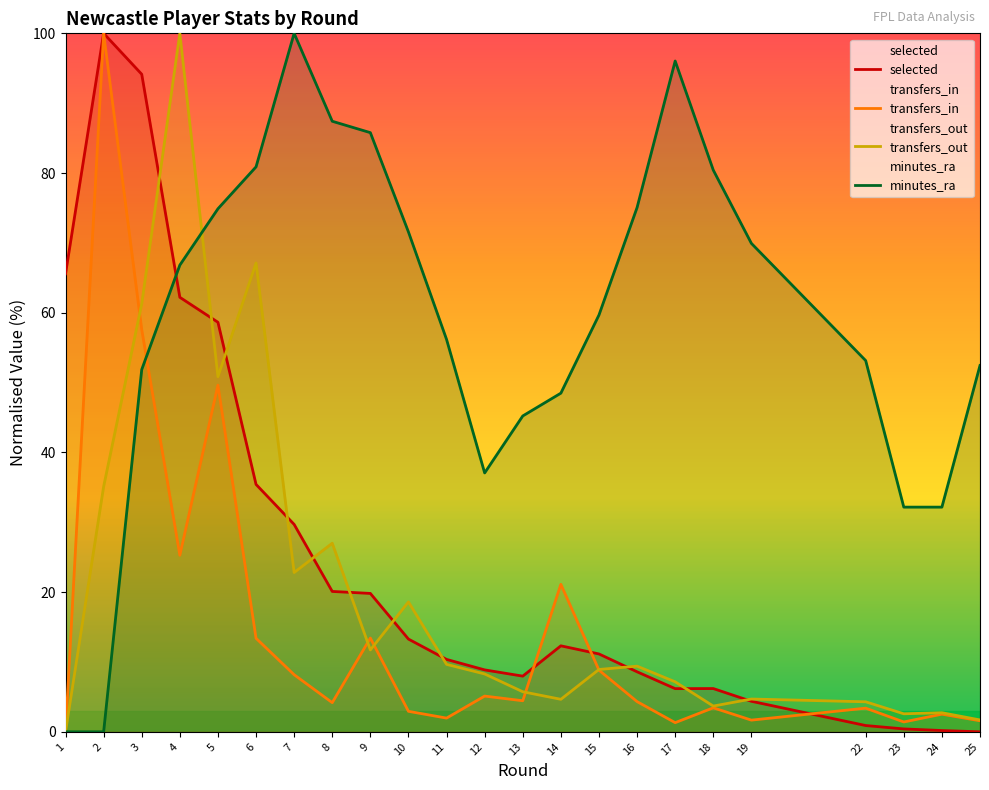

The transfers_in series shows 1.1 at 12. True or false?

False